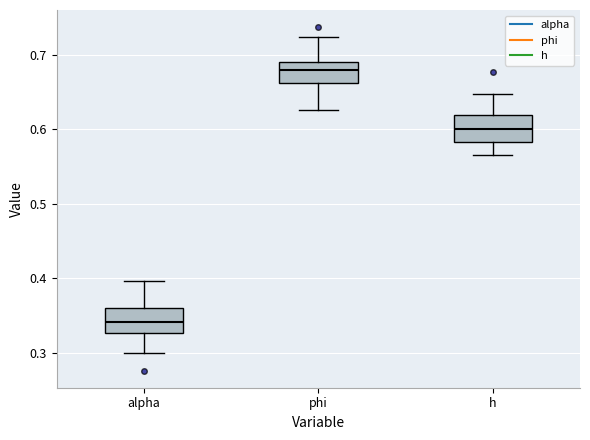

Which box has the lowest median line?

alpha